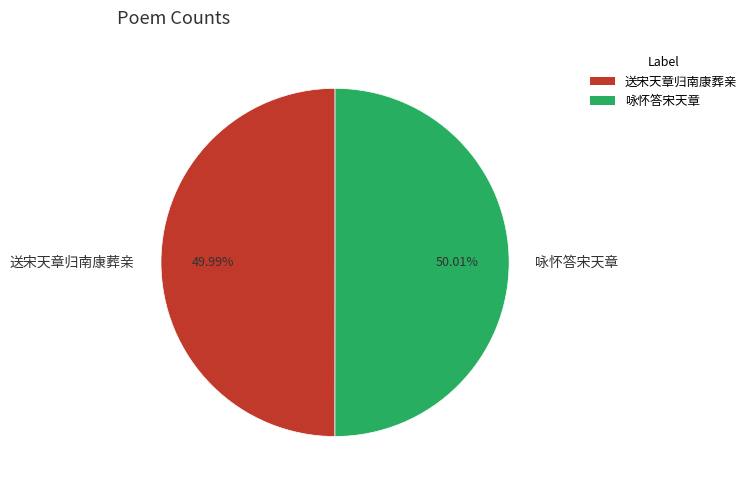

How many segments does this pie chart have?

2